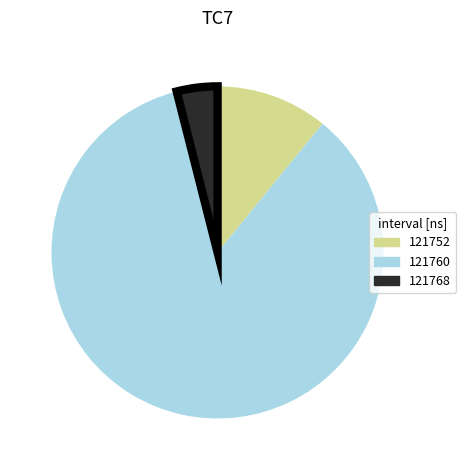

Between 121752 and 121768, which is larger?

121752